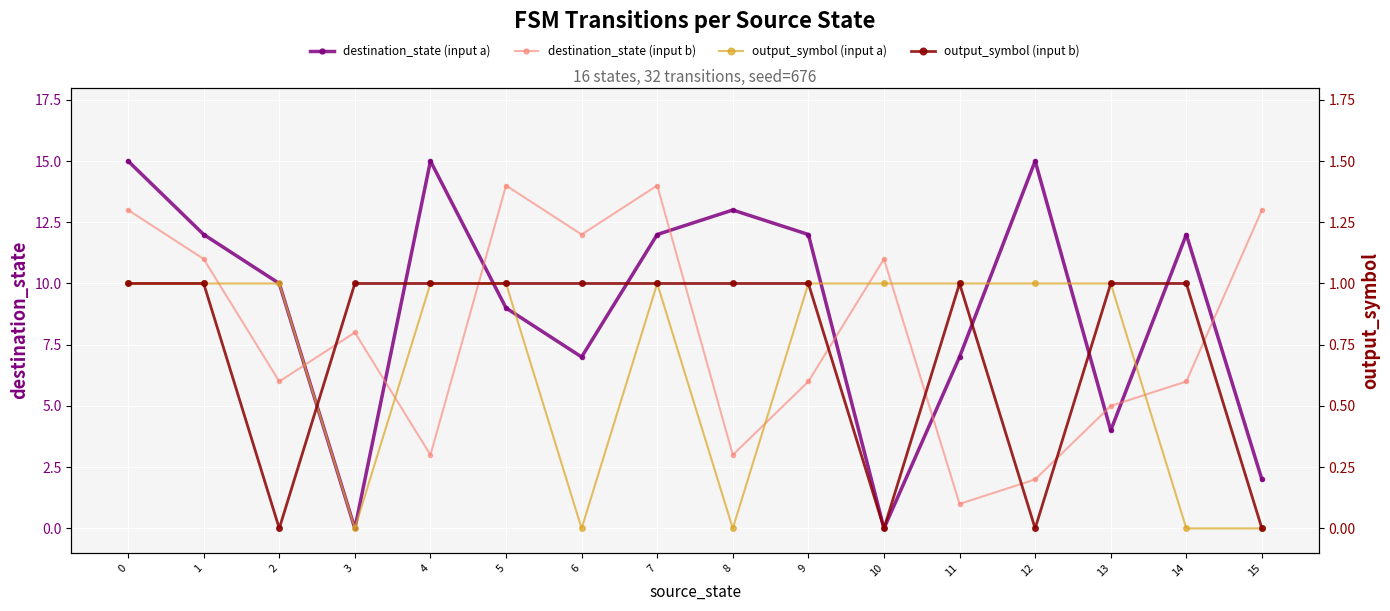

How many series are shown in this chart?

4